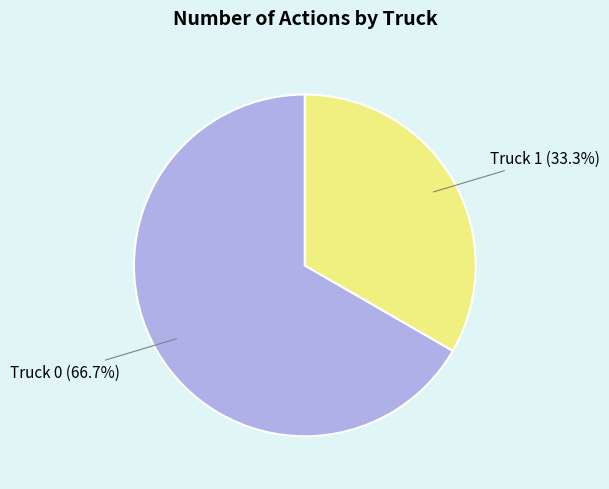

Is there a majority slice in this chart?

Yes